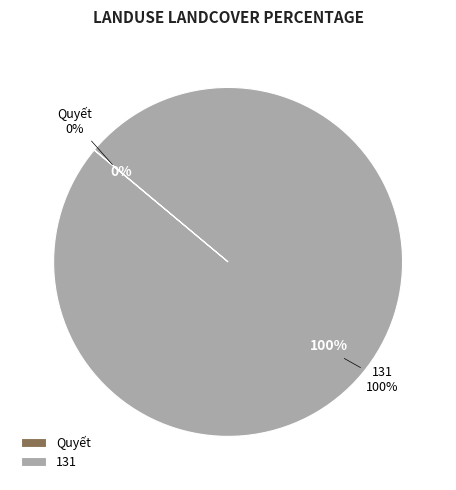

Is it true that 131 is 100% of the pie?

True